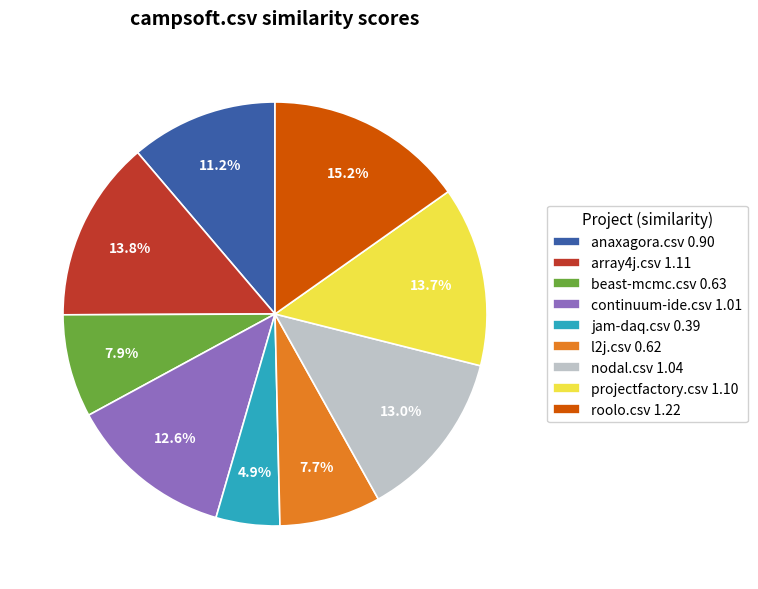

What percentage is the beast-mcmc.csv slice, to the nearest percent?

8%